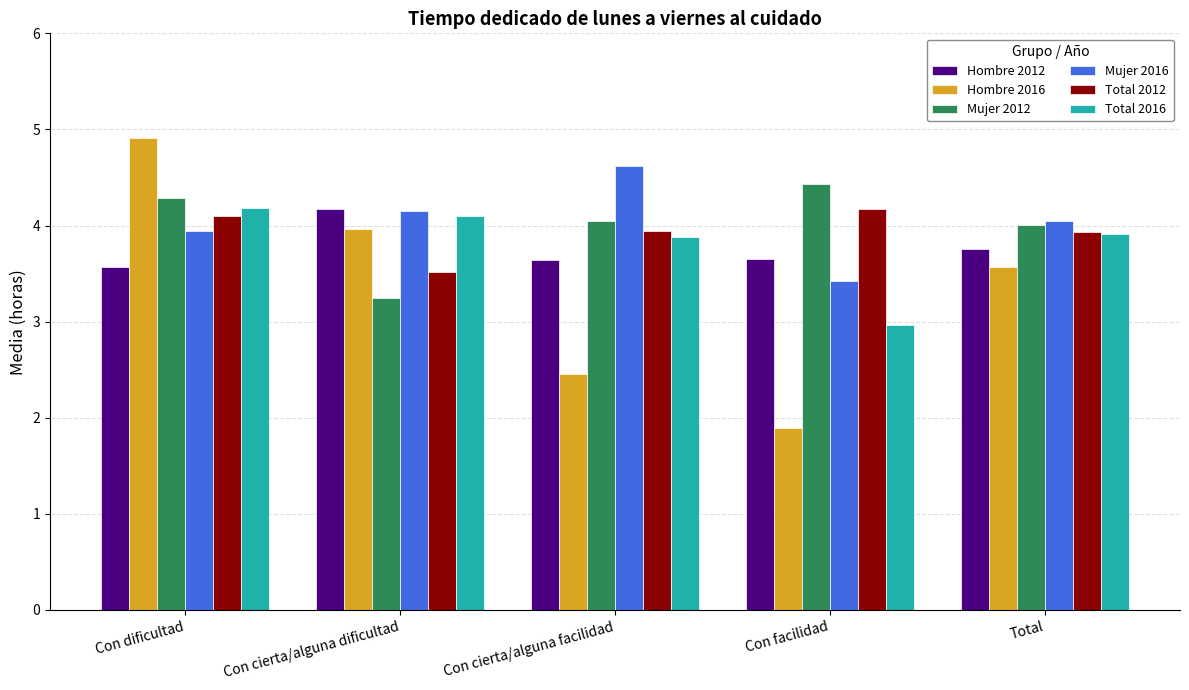

What are all the series names shown in the legend?

Hombre 2012, Hombre 2016, Mujer 2012, Mujer 2016, Total 2012, Total 2016